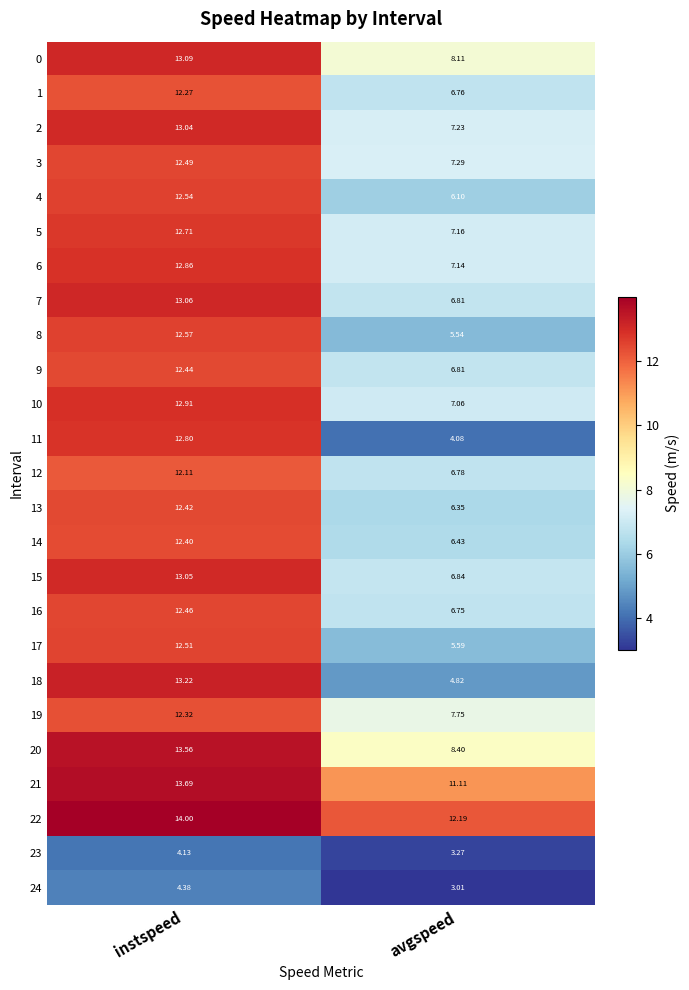

Which category has the lowest value in the 2 series?

avgspeed